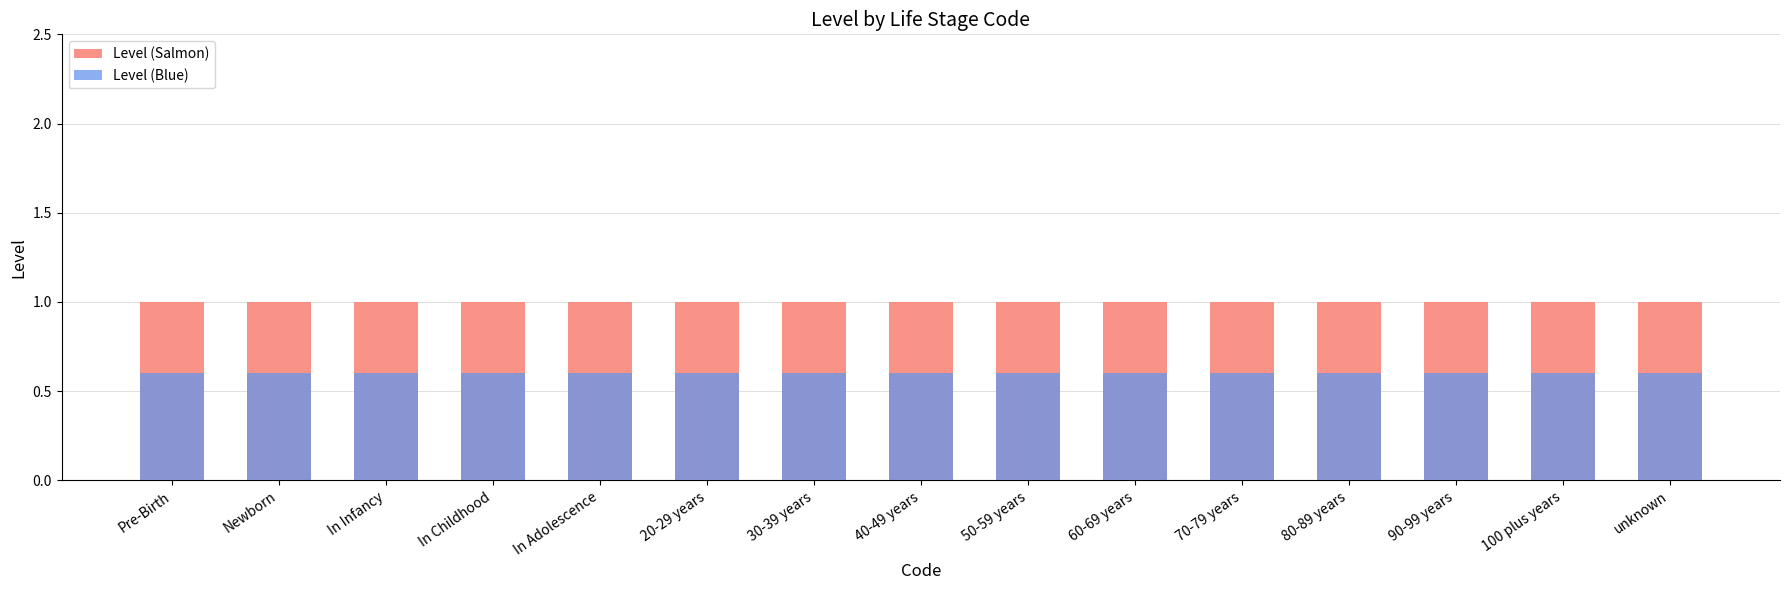

Is the value of Level (Blue) at 50-59 years greater than the value of Level (Salmon) at In Adolescence?

No